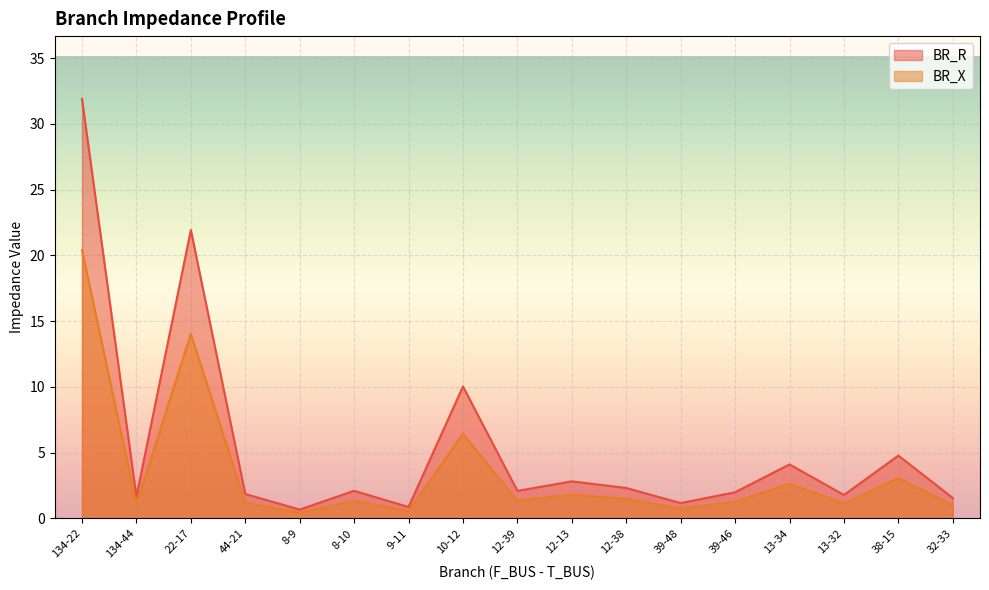

Which series has the largest total across all categories?

BR_R